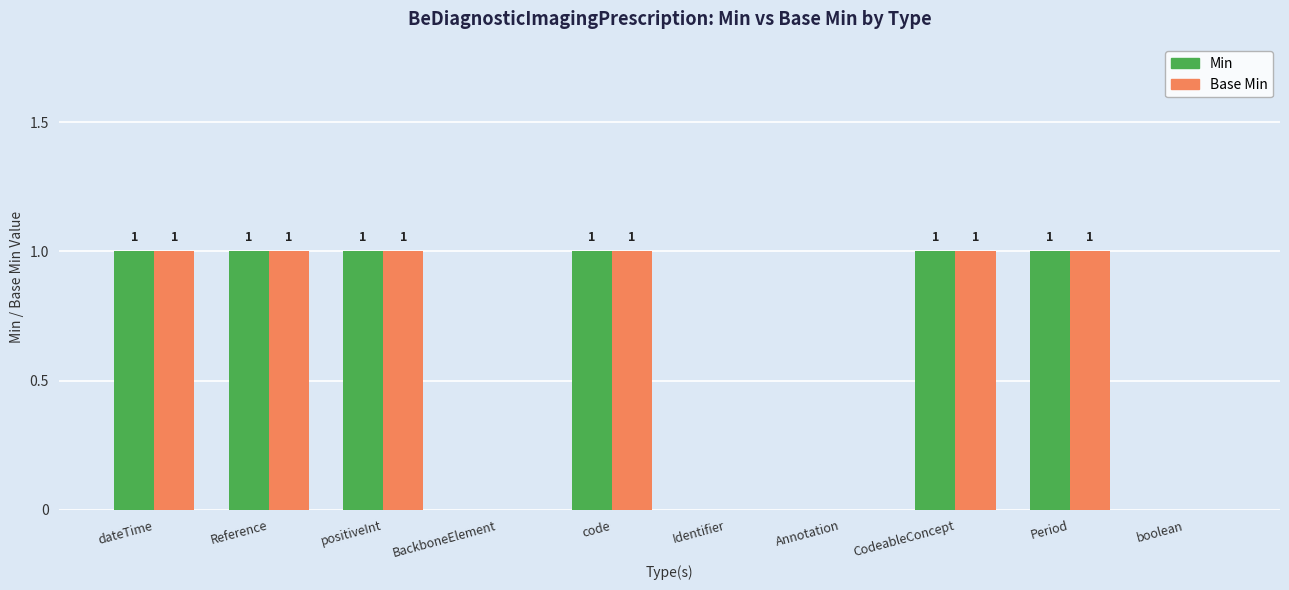

Is the value of Min at code greater than the value of Base Min at boolean?

Yes